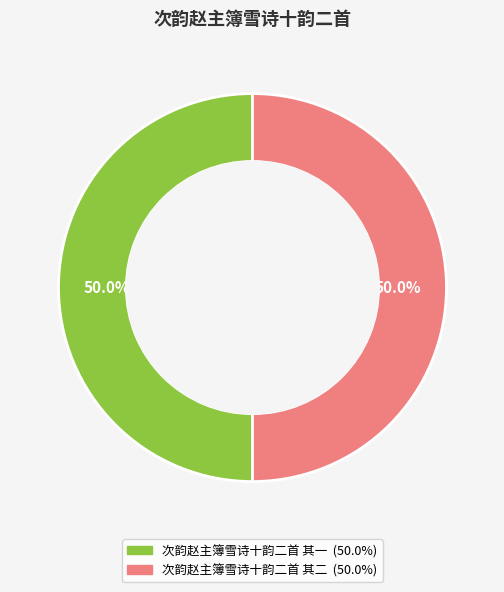

Is the sum of 次韵赵主簿雪诗十韵二首 其二 and 次韵赵主簿雪诗十韵二首 其一 greater than half?

Yes